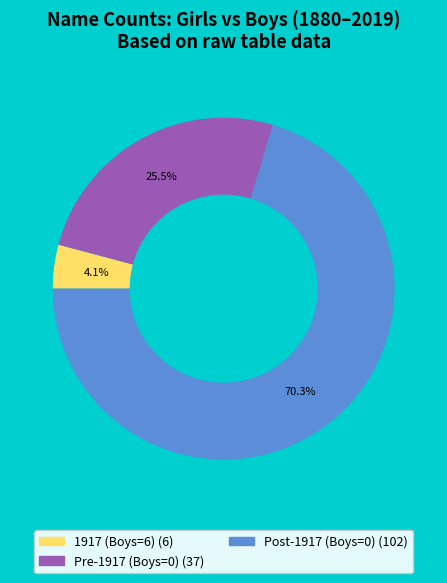

Is there any slice that represents more than half of the pie?

Yes